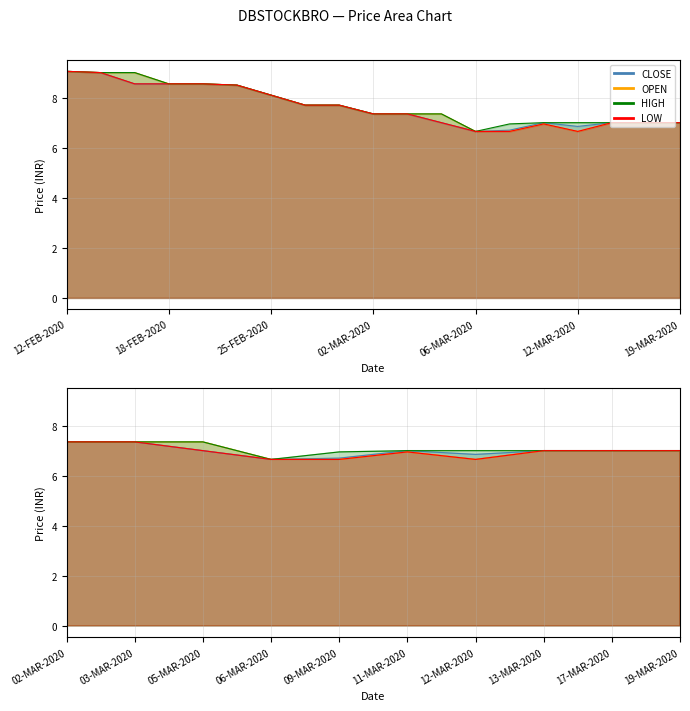

Which series has the widest spread of values?

CLOSE